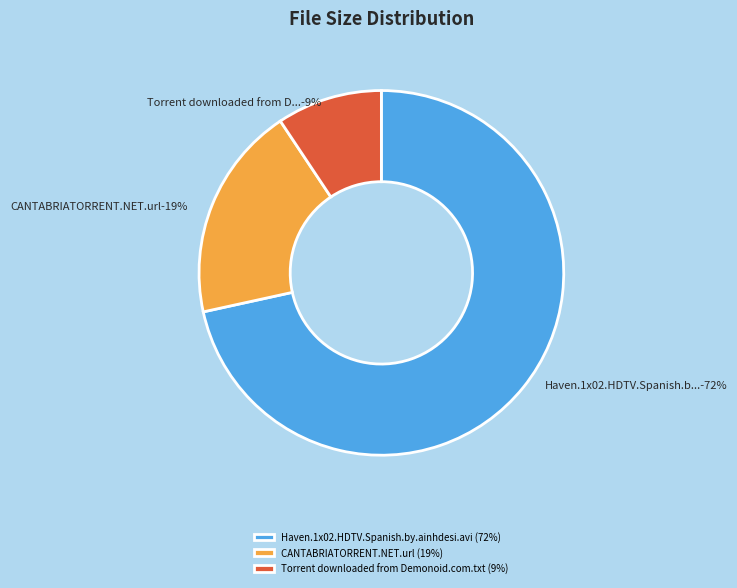

What percentage is the Haven.1x02.HDTV.Spanish.by.ainhdesi.avi slice, to the nearest percent?

72%